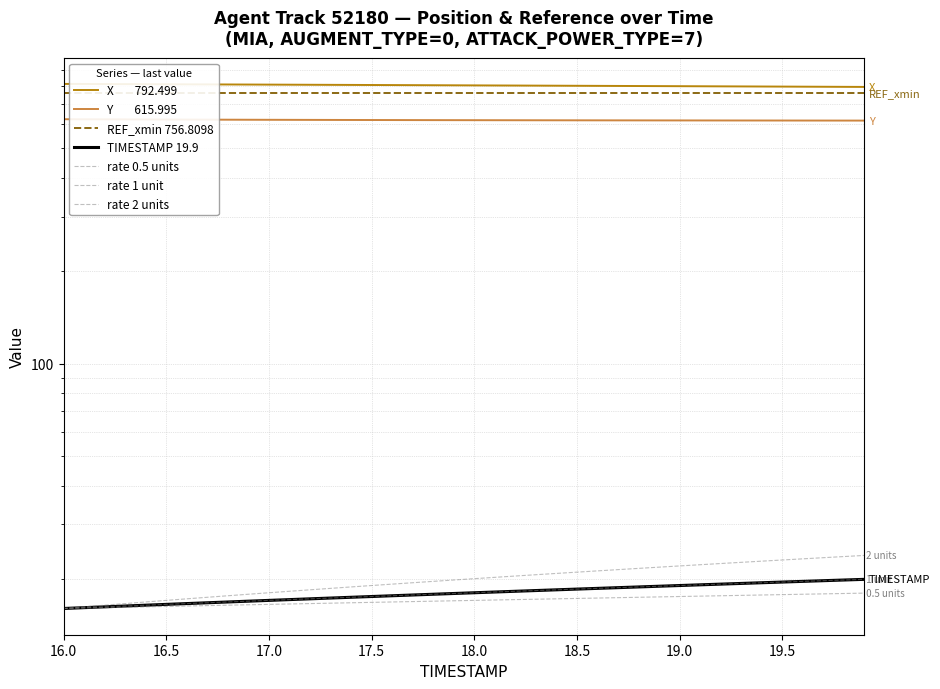

True or false: TIMESTAMP and Y intersect in this chart.

False